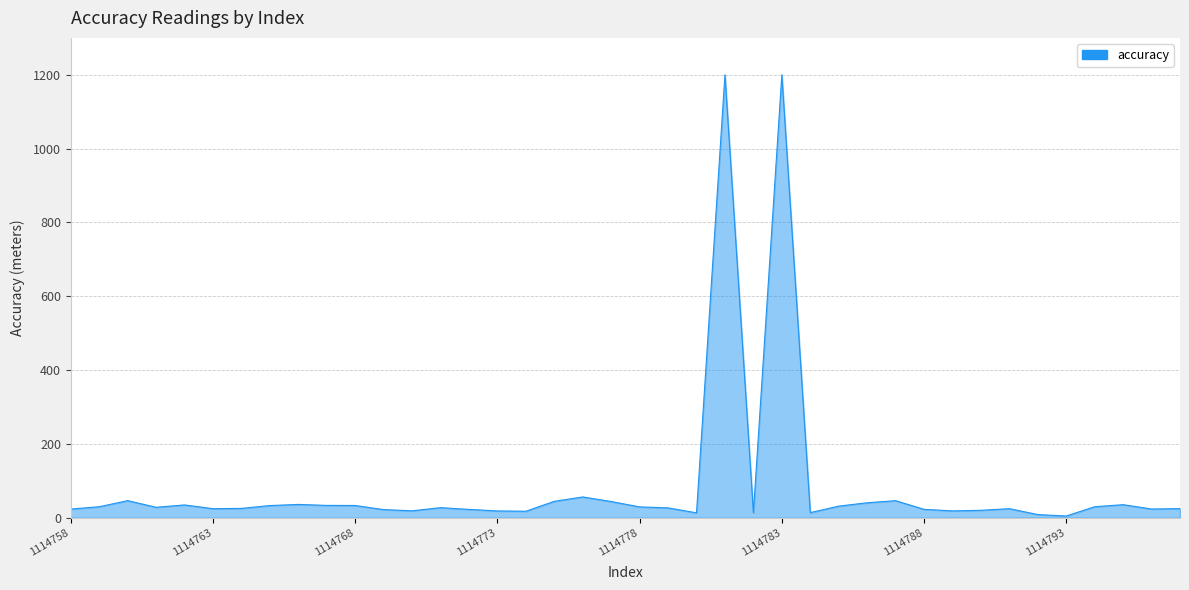

What is the maximum value shown in the chart?

1200.0